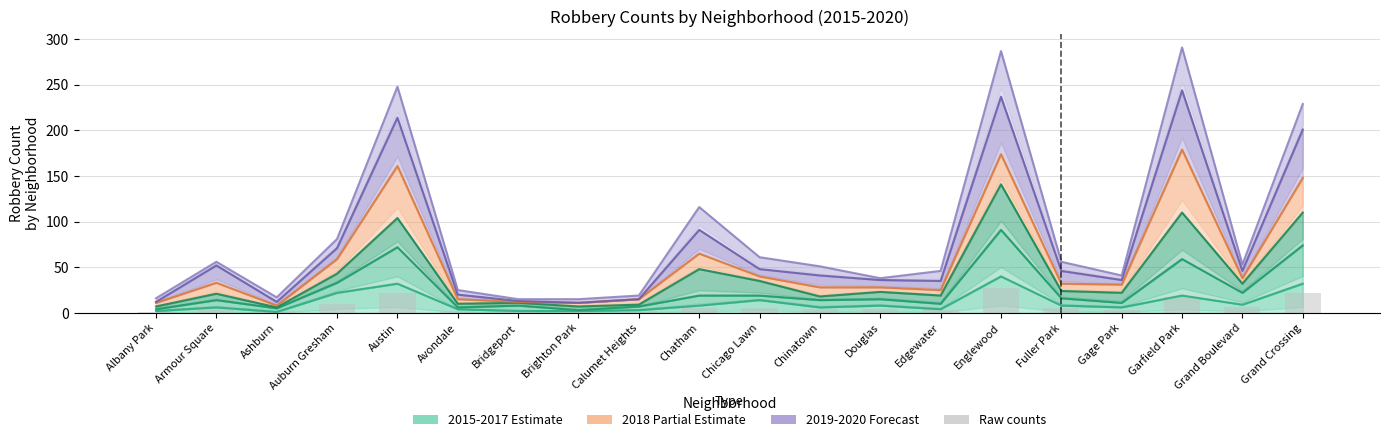

What is the ratio of the value at Avondale to the value at Fuller Park?

0.4